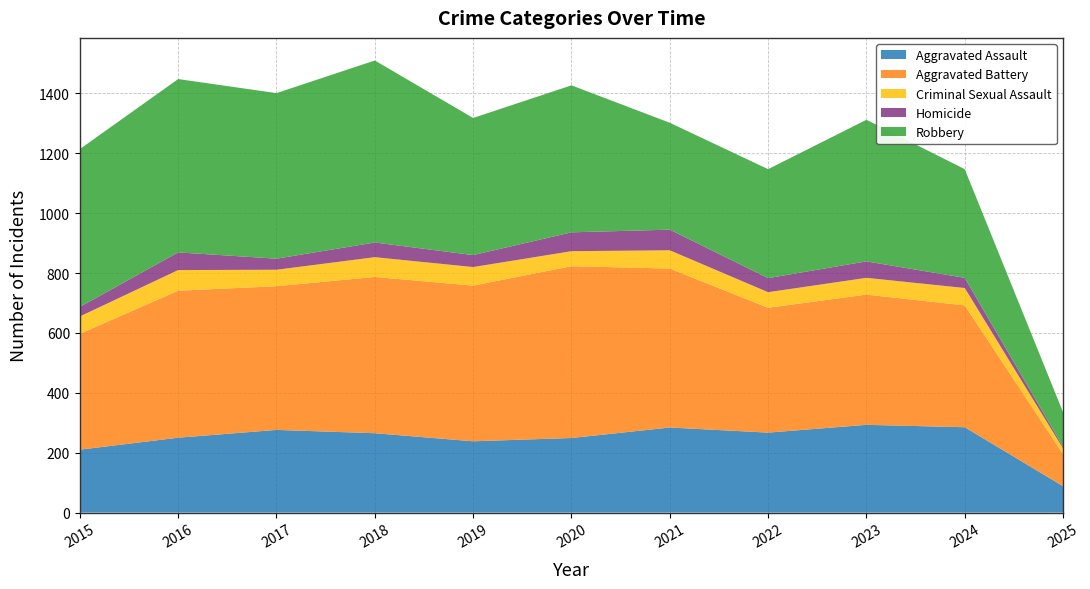

Reading left to right, extract all data points from this chart.

Aggravated Assault: 210	250	276	265	238	249	284	267	293	285	88
Aggravated Battery: 387	491	480	522	520	574	531	417	435	407	107
Criminal Sexual Assault: 58	69	55	66	62	50	61	52	56	58	19
Homicide: 32	59	37	49	40	63	69	47	55	34	6
Robbery: 527	579	553	608	458	491	357	364	473	363	115